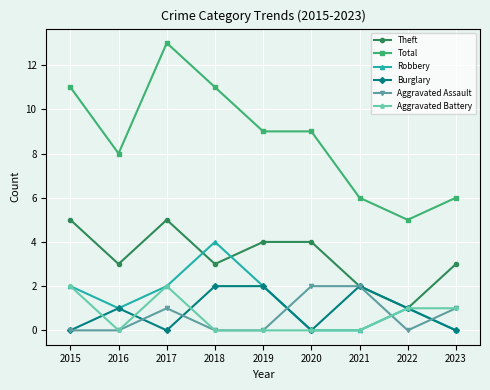

Between 2015 and 2021, which series saw the biggest shift?

Total